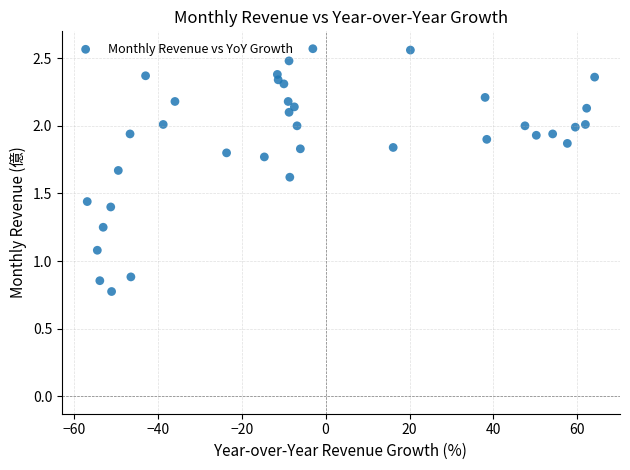

What Y value in the scatter plot is closest to 1?

1.1